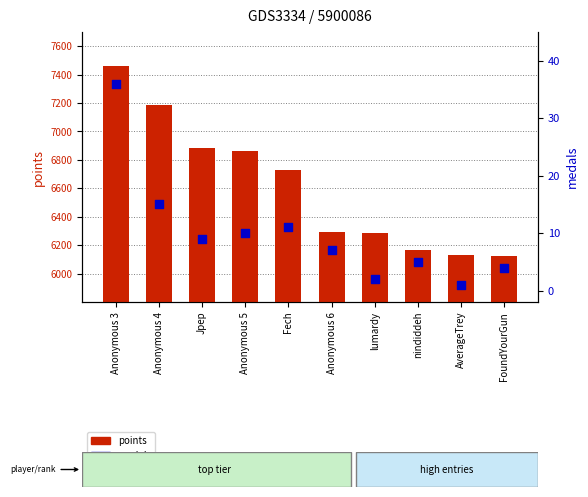

Which series has the largest Y range (max minus min)?

points